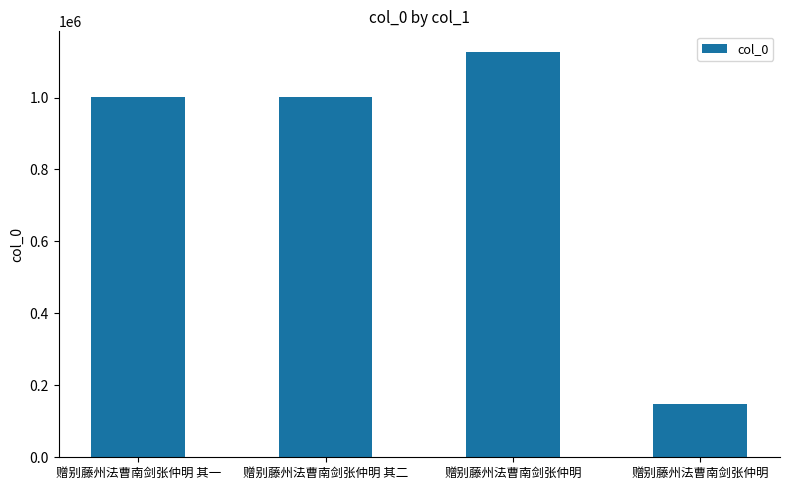

Reading left to right, transcribe all the data shown in this chart.

1001871	1001870	1127707	148653